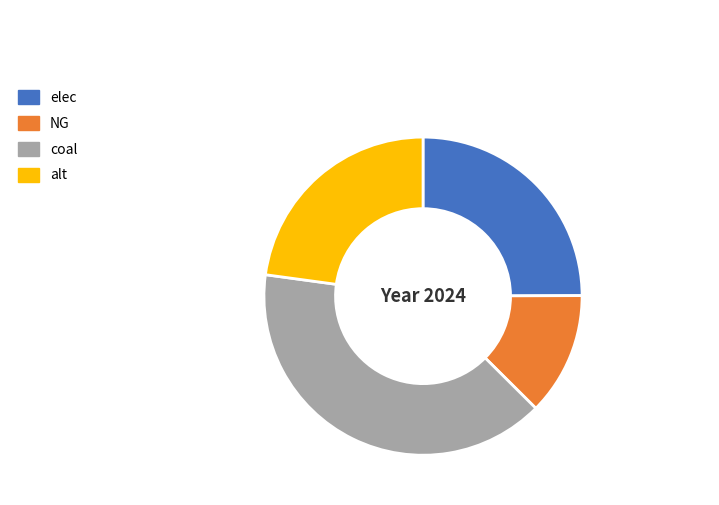

Rank the categories by value from lowest to highest.

NG, alt, elec, coal